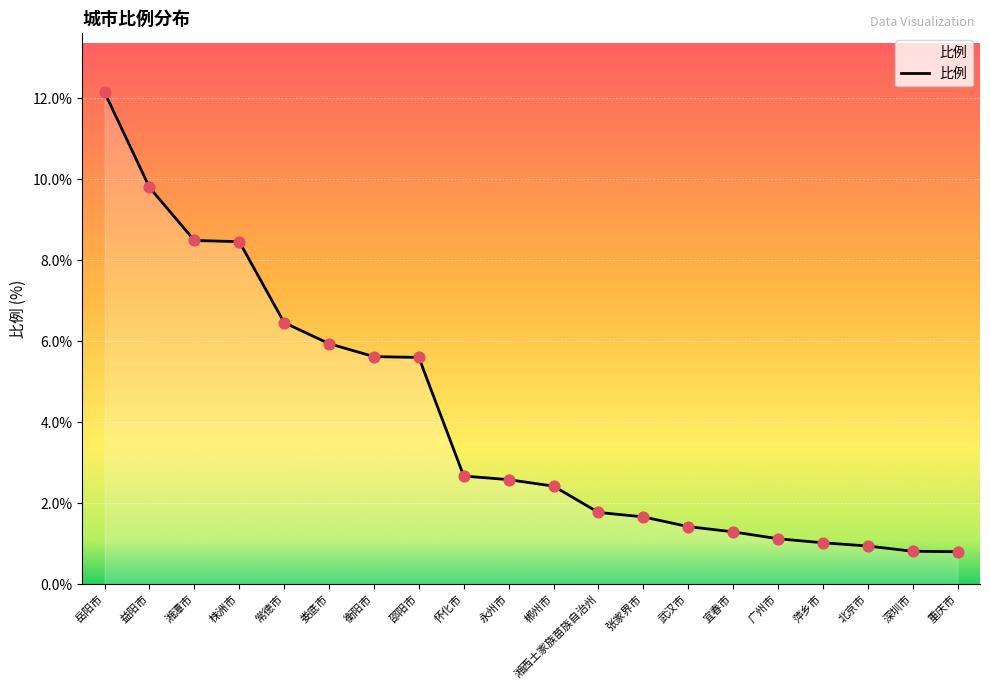

Which has a higher value, 萍乡市 or 宜春市?

宜春市